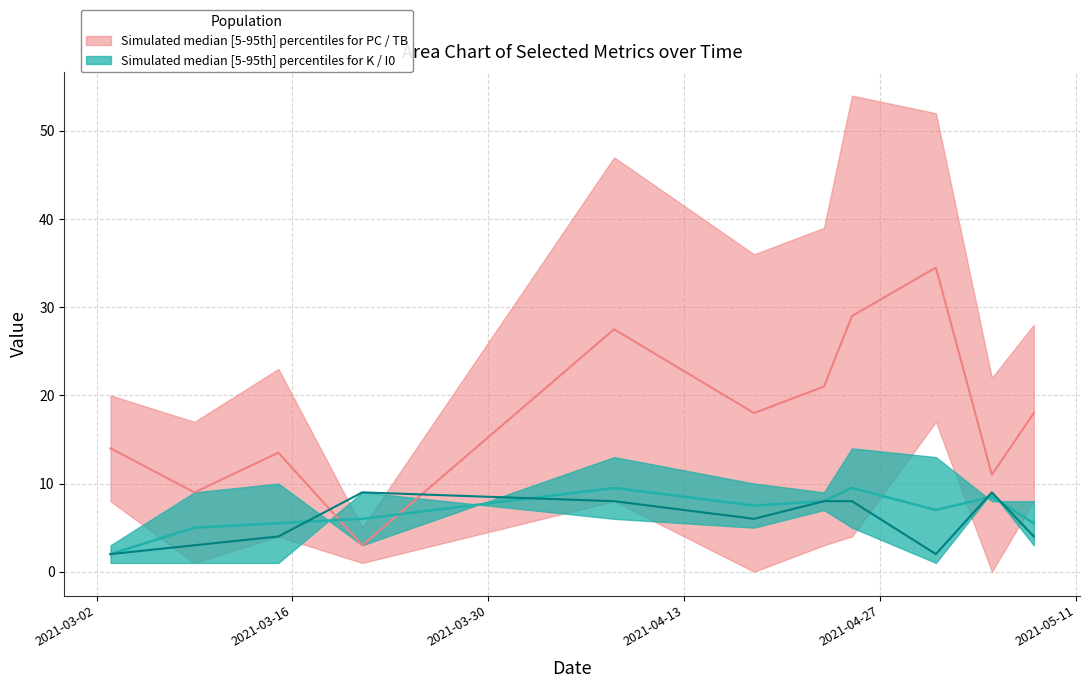

Read the IF value at 2021-04-18.

6